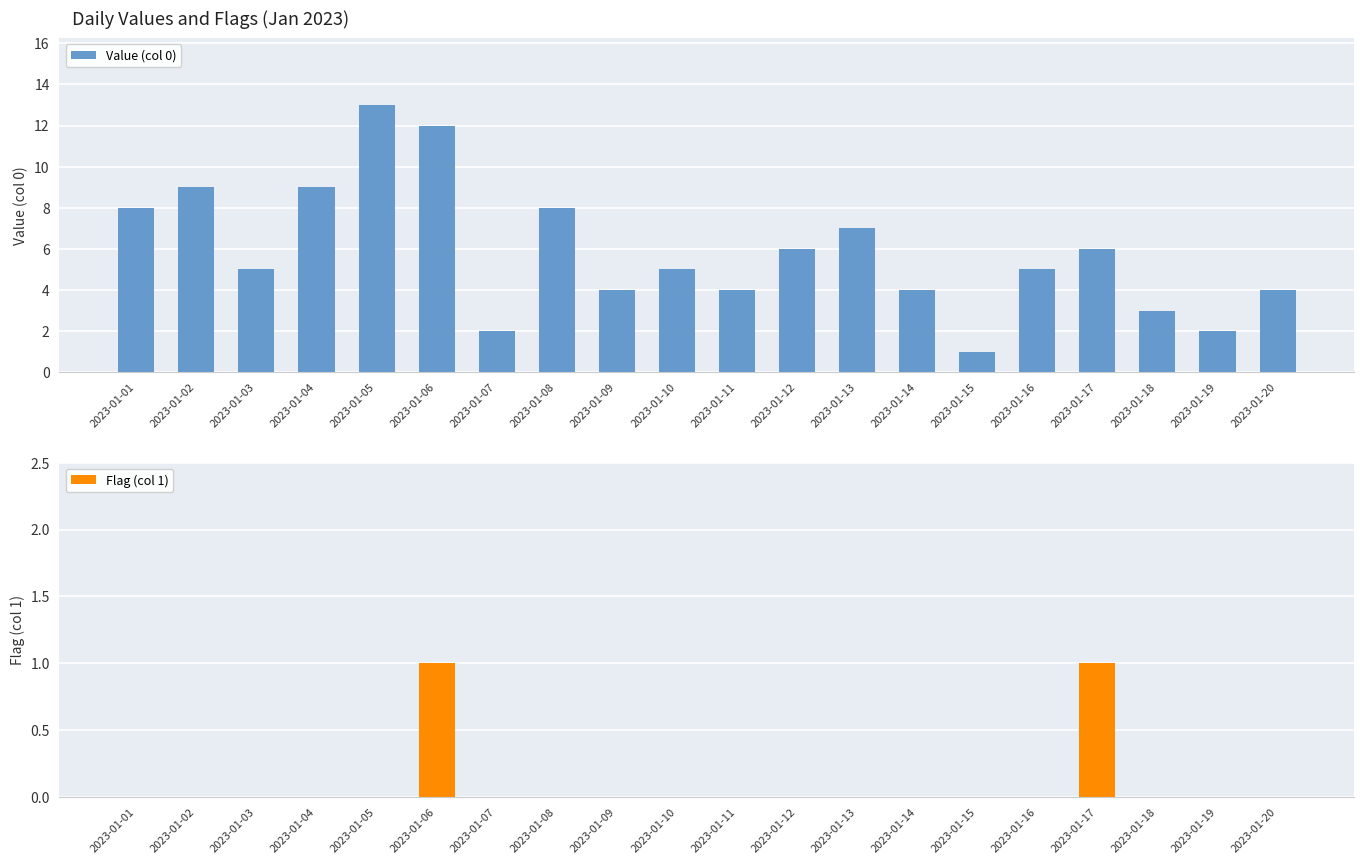

Which series has the largest total across all categories?

Value (col 0)